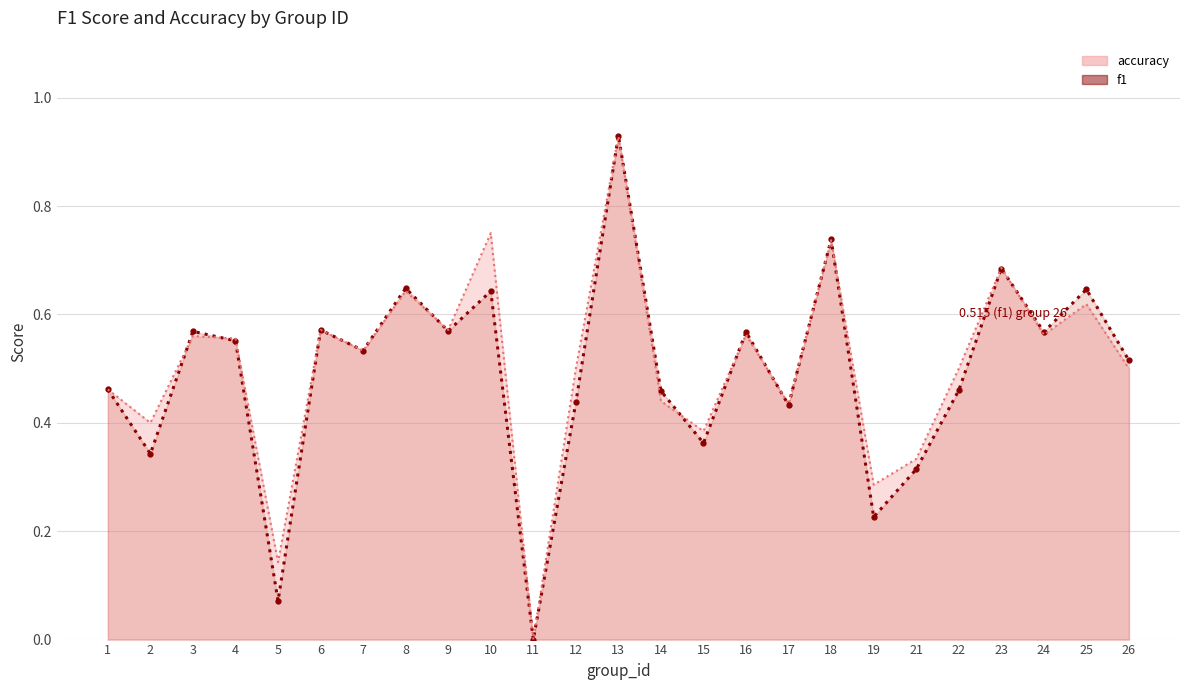

Reading left to right, what are all the values shown in this chart?

f1: 1=0.5	2=0.3	3=0.6	4=0.6	5=0.1	6=0.6	7=0.5	8=0.6	9=0.6	10=0.6	11=0.0	12=0.4	13=0.9	14=0.5	15=0.4	16=0.6	17=0.4	18=0.7	19=0.2	21=0.3	22=0.5	23=0.7	24=0.6	25=0.6	26=0.5
accuracy: 1=0.5	2=0.4	3=0.6	4=0.6	5=0.1	6=0.6	7=0.5	8=0.6	9=0.6	10=0.8	11=0.0	12=0.5	13=0.9	14=0.4	15=0.4	16=0.6	17=0.4	18=0.7	19=0.3	21=0.3	22=0.5	23=0.7	24=0.6	25=0.6	26=0.5